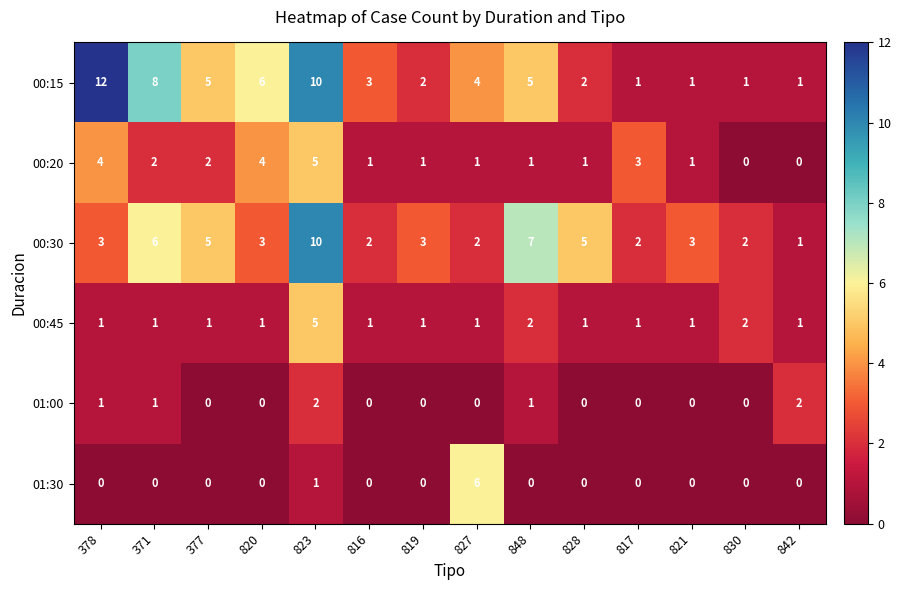

How many 00:20 values are between 1 and 3?

9